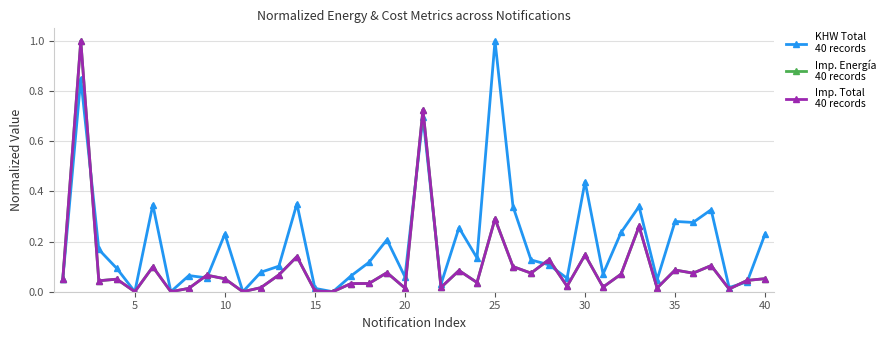

What is the maximum value shown in the chart?

1.0